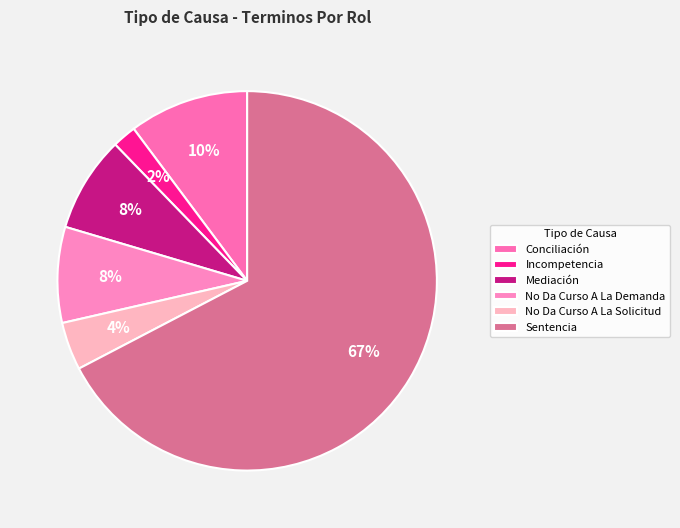

Count the number of slices in the pie.

6